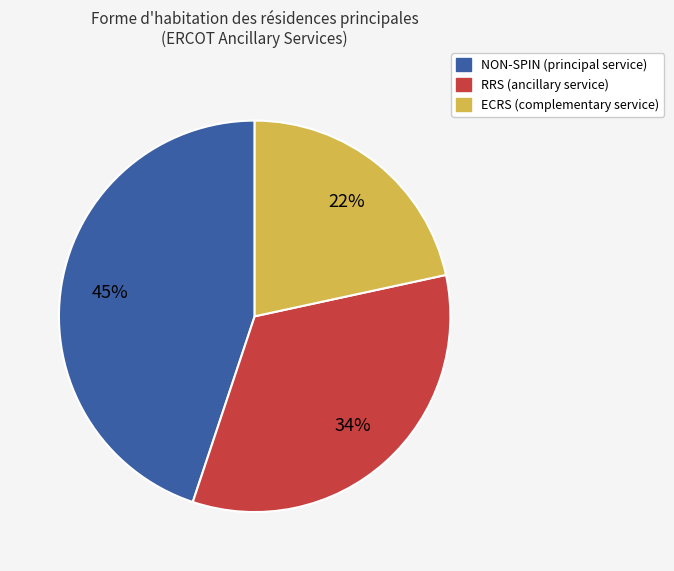

What is the smallest slice in the pie chart?

ECRS (complementary service)